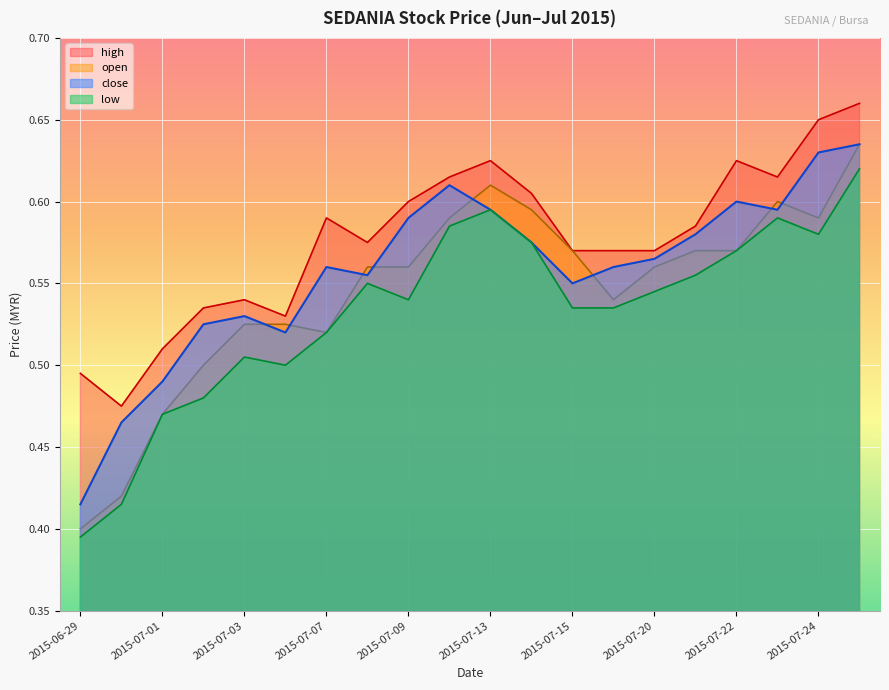

In high, how many points are higher than both neighbors (excluding endpoints)?

4